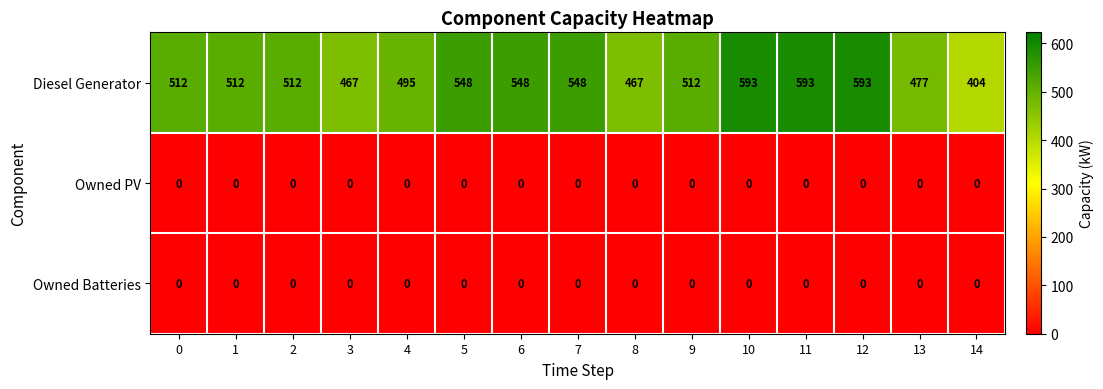

What is the total value across all series at 12?

593